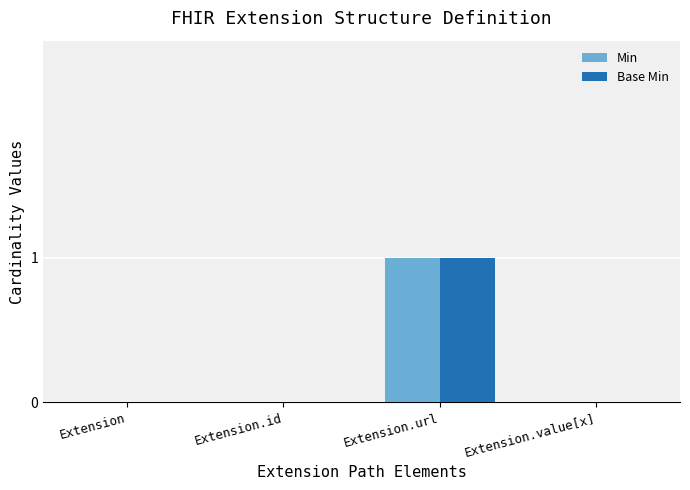

Is it true that Base Min equals -1 at Extension.value[x]?

False